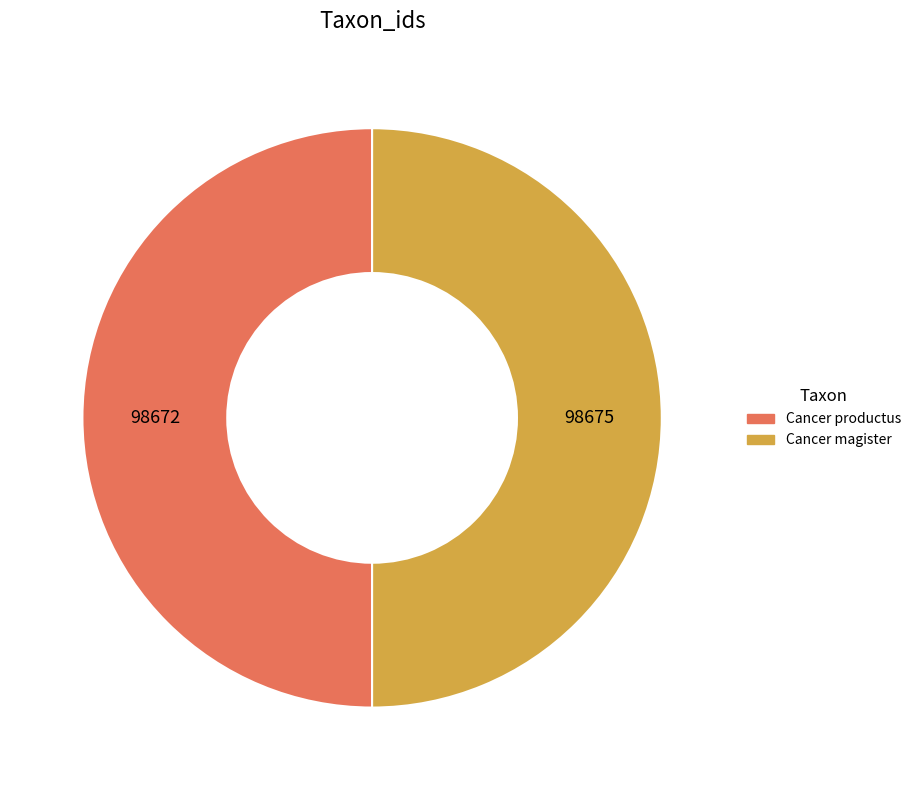

Approximately how many times larger is the value at Cancer productus compared to Cancer magister?

1.0